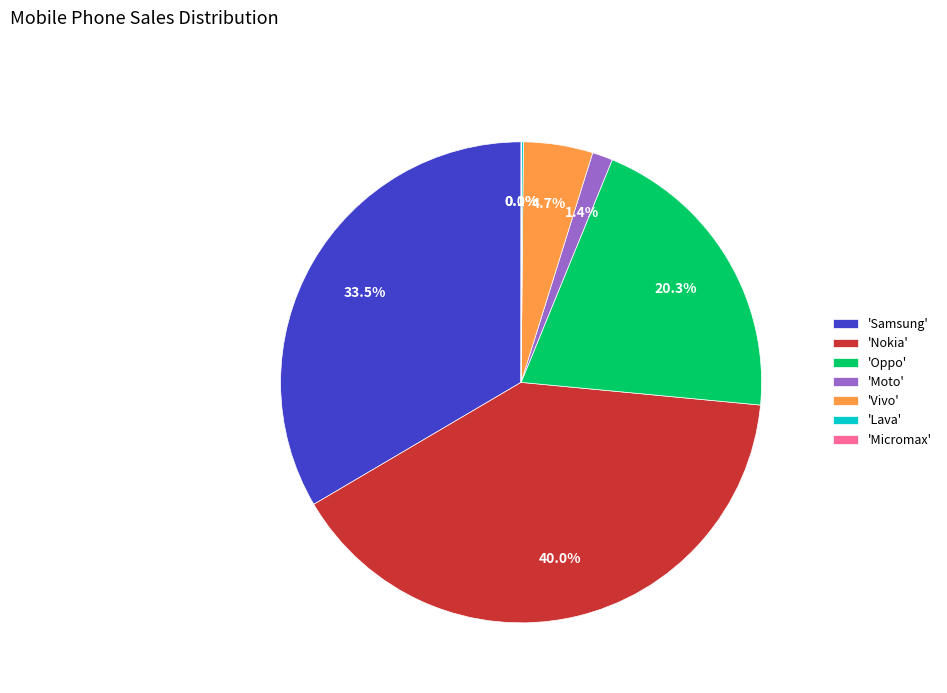

What portion of the pie excludes 'Oppo'?

79.7%